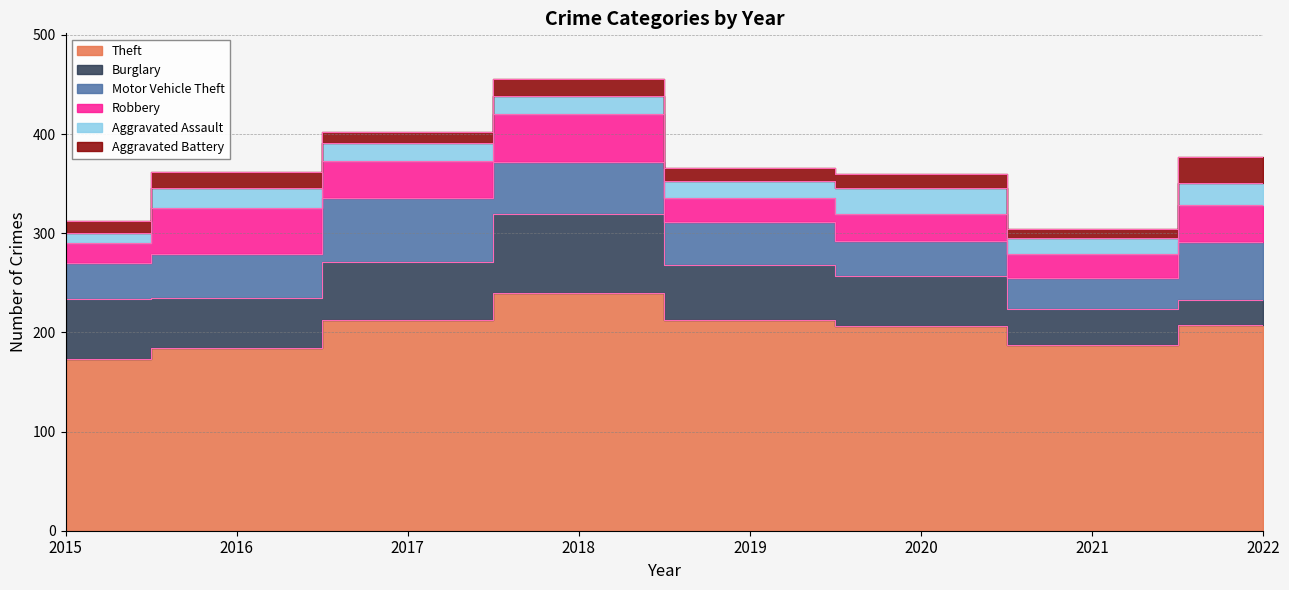

True or false: Robbery and Theft intersect in this chart.

False